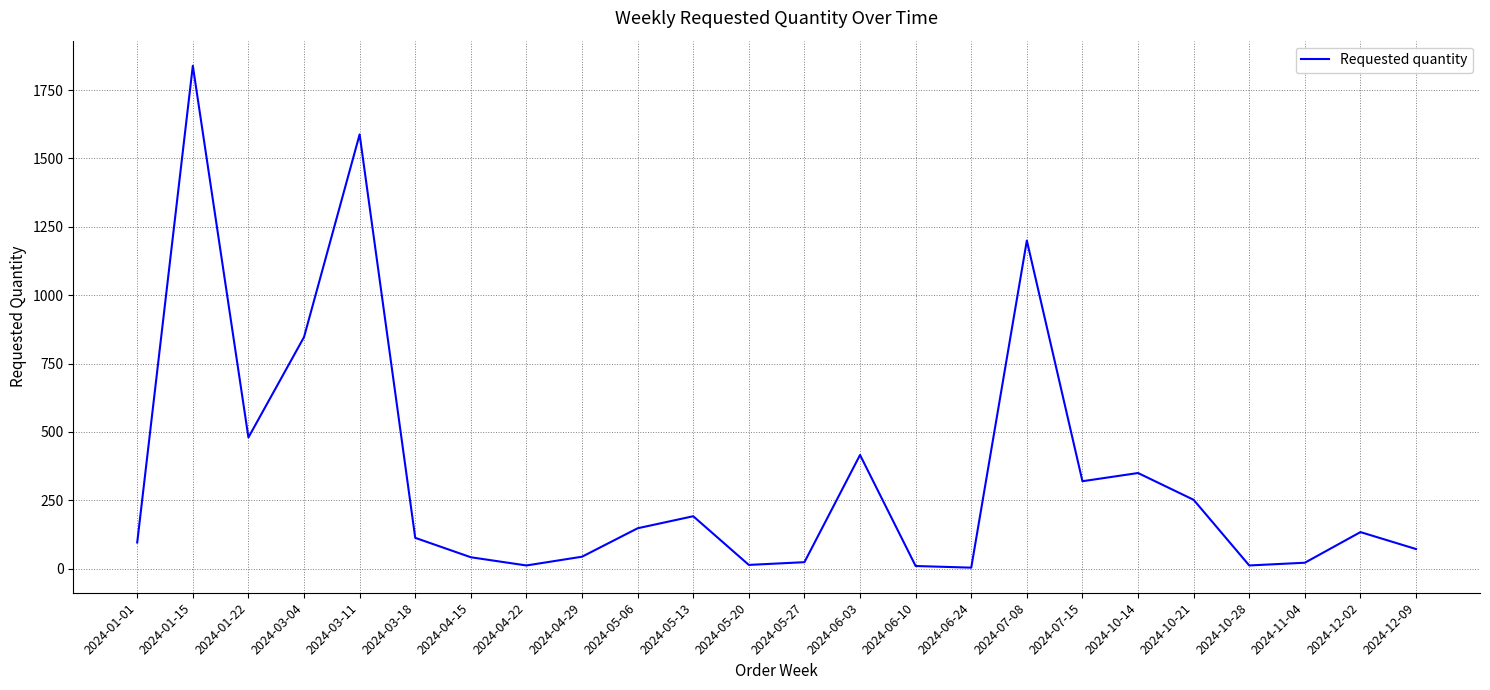

What is the difference between the values at 2024-01-15 and 2024-04-22?

1827